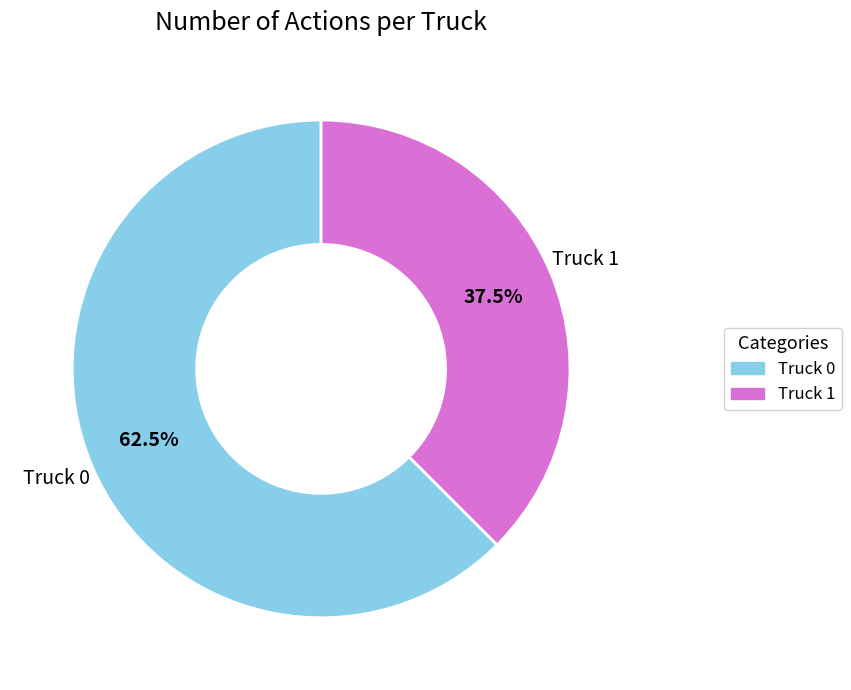

To the nearest percent, what is the average slice percentage?

50%